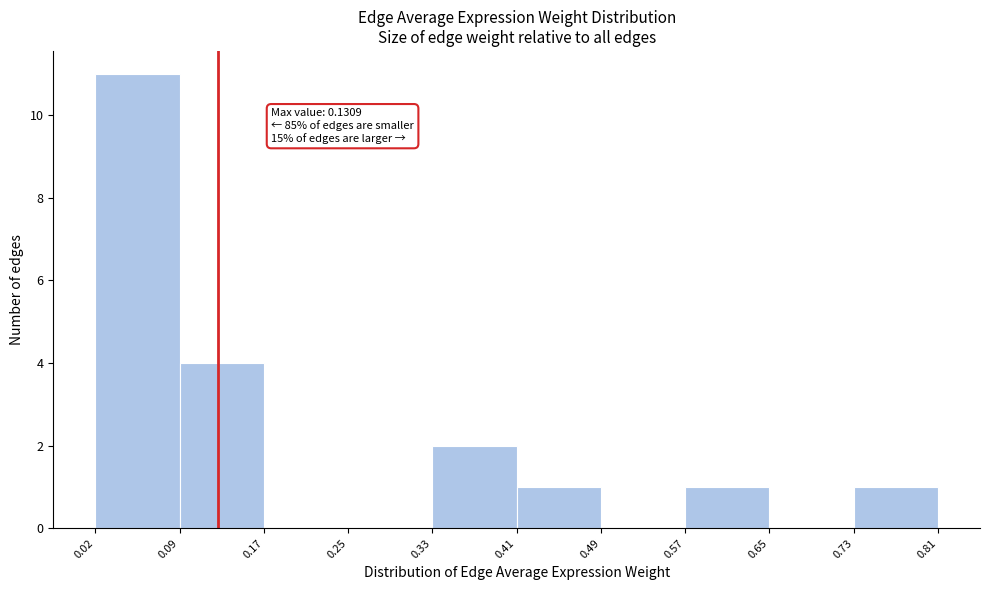

Which range on the x-axis has the tallest bar?

0.02 to 0.09